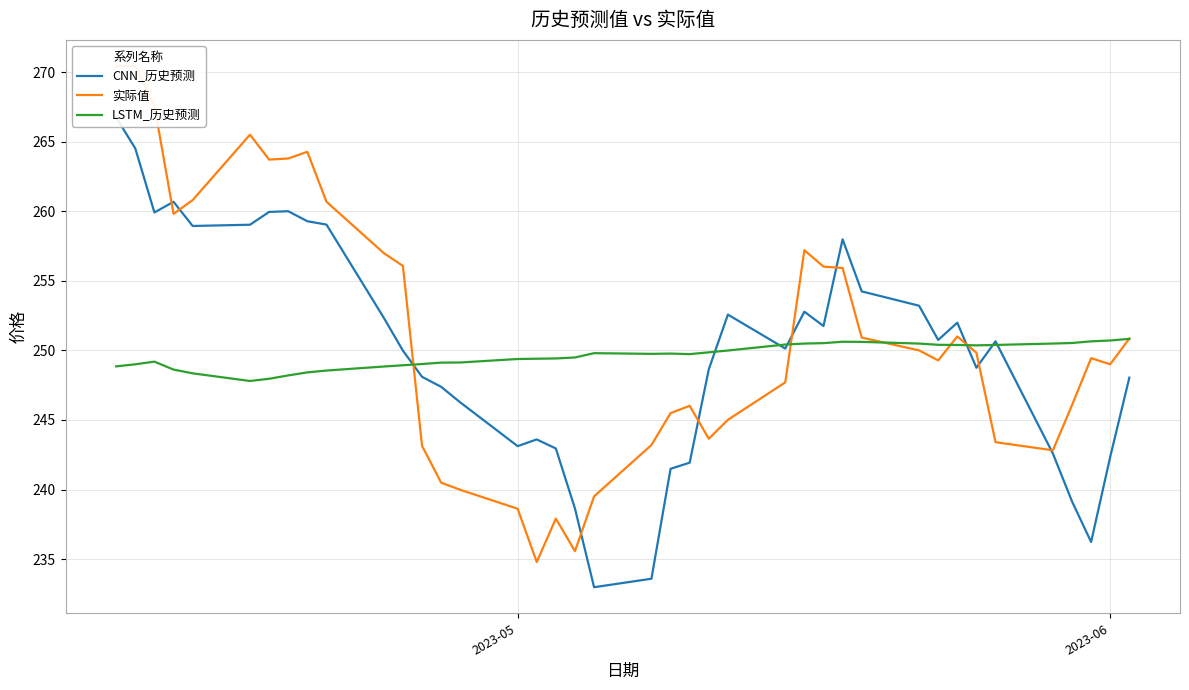

The 实际值 series shows 324.0 at 23. True or false?

False